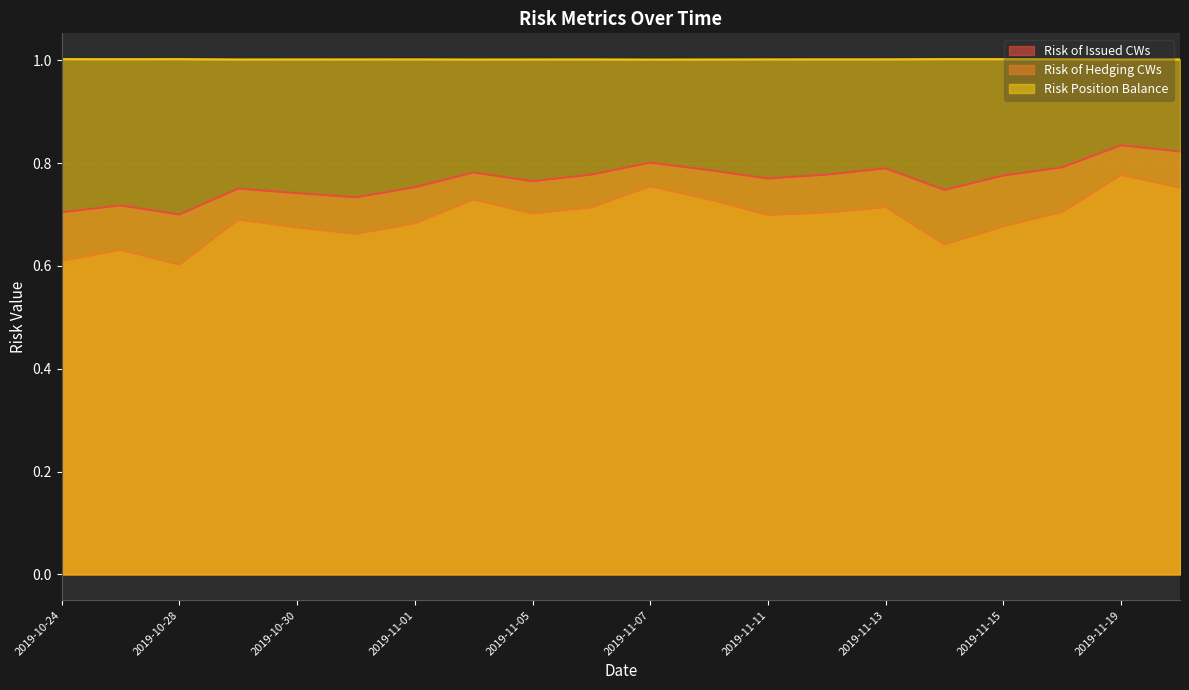

Which series changed the most between 2019-11-06 and 2019-11-08?

Risk of Hedging CWs